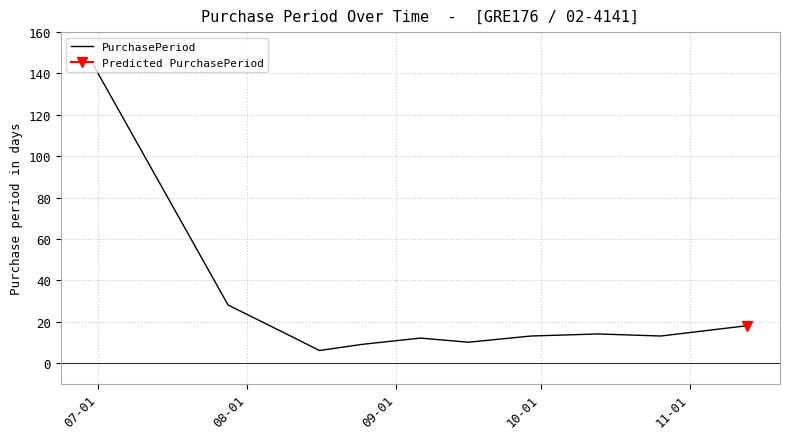

What is the highest value of the PurchasePeriod series?

144